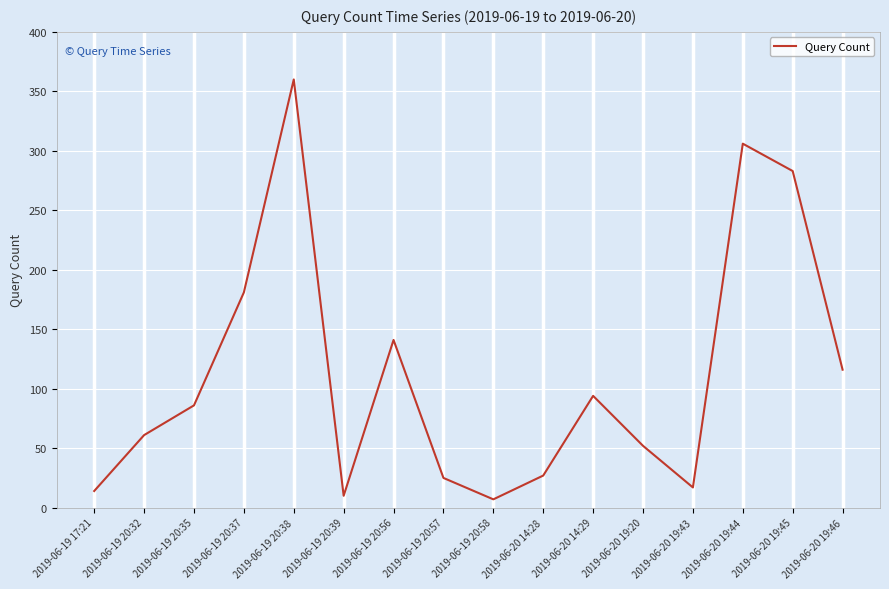

Does the chart have visible grid lines?

Yes